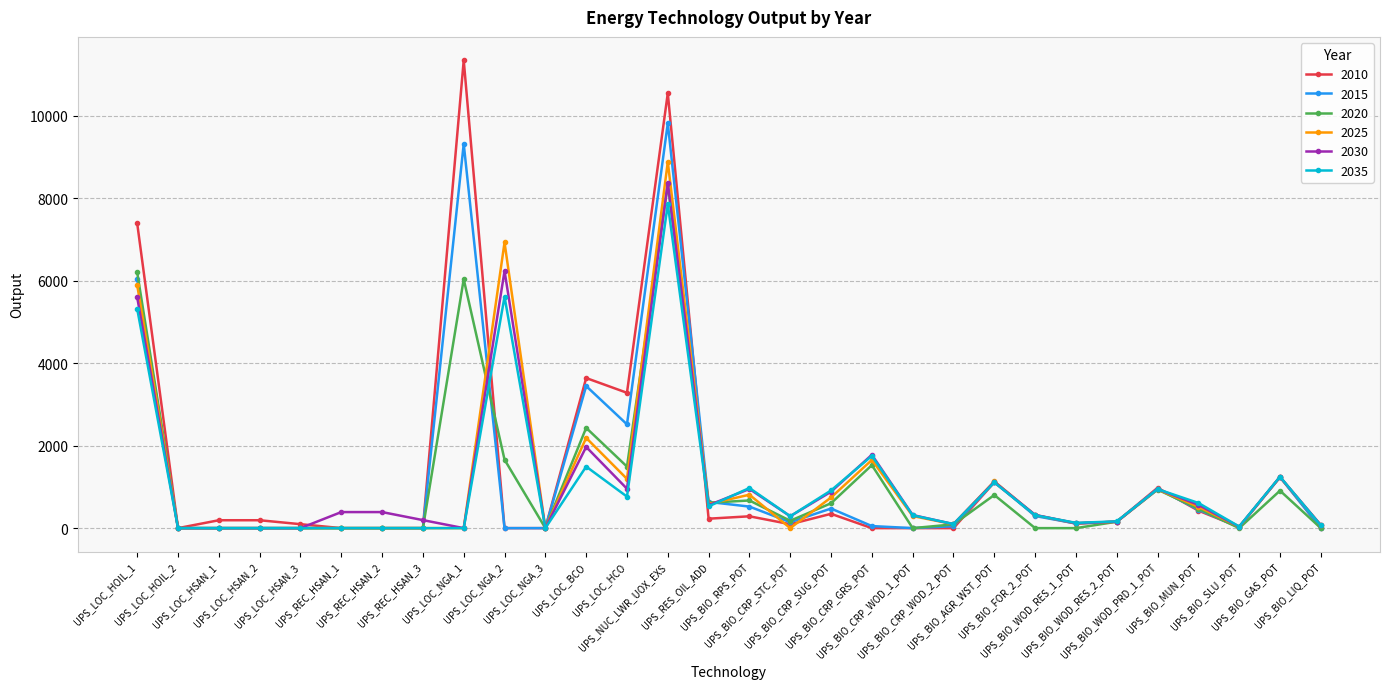

What is the total value across all series at UPS_BIO_CRP_WOD_1_POT?

920.4